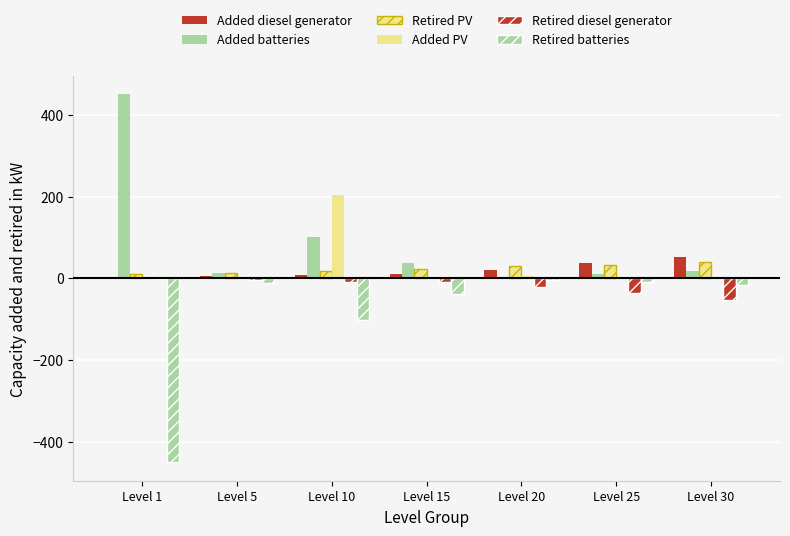

At which label does Retired PV reach its peak?

Level 30